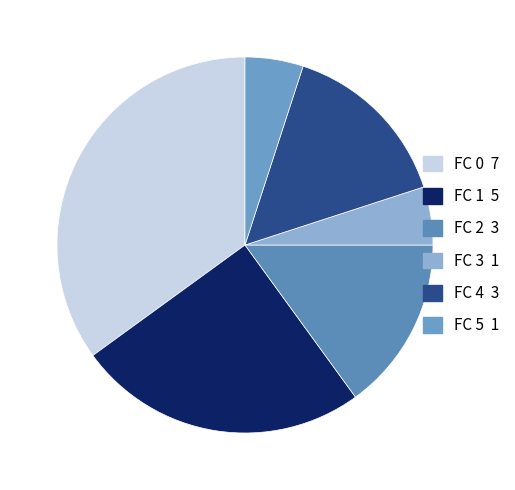

How much of the chart is everything except FC 3?

95.0%